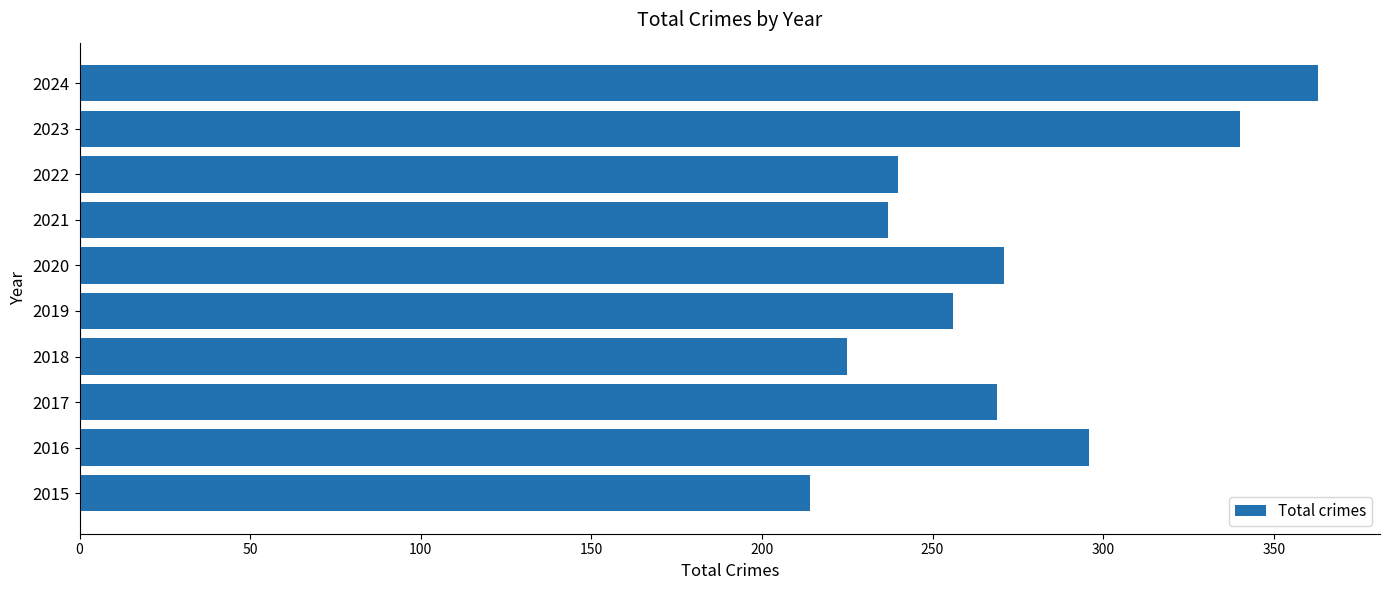

Reading bottom to top, list all the values displayed in this chart.

214	296	269	225	256	271	237	240	340	363